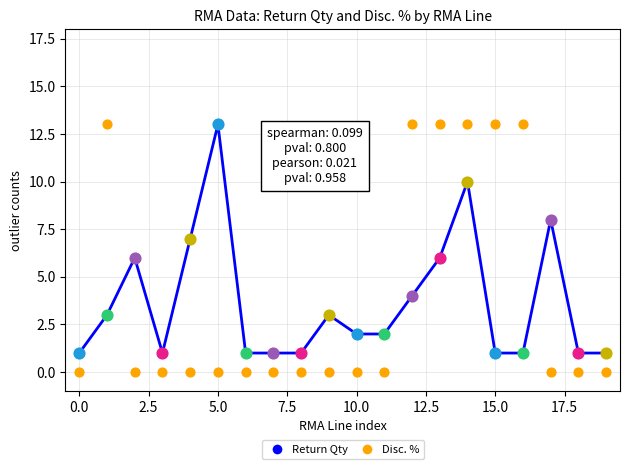

How many lines are shown in the chart?

2